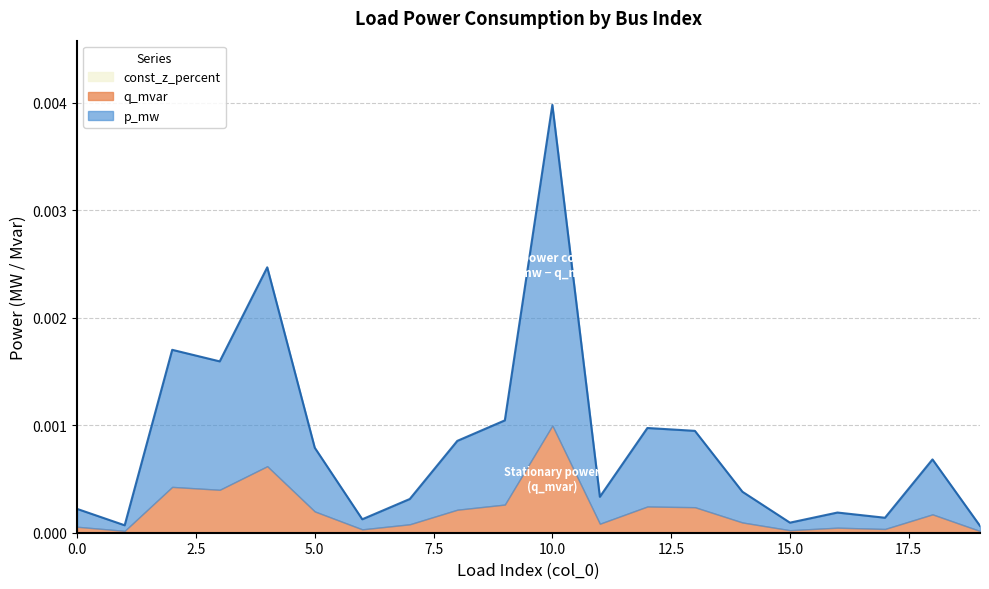

At 11, list the series in order from largest to smallest.

p_mw, q_mvar, const_z_percent